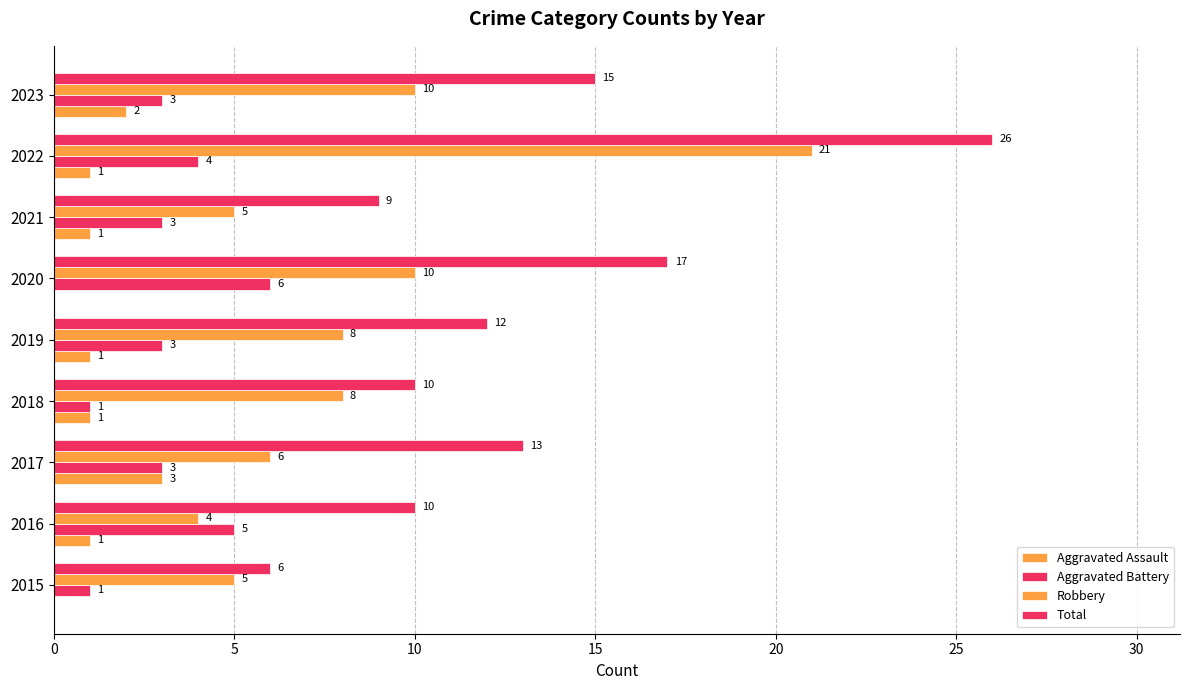

How many series are shown in this chart?

4